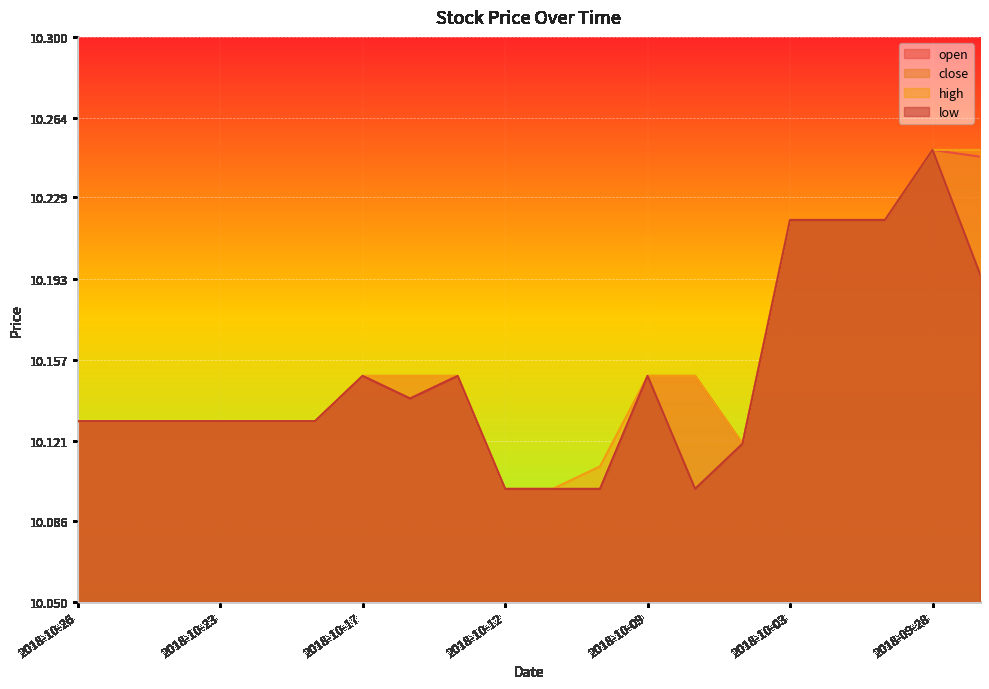

Between 2018-10-09 and 2018-10-01, which series saw the biggest shift?

open